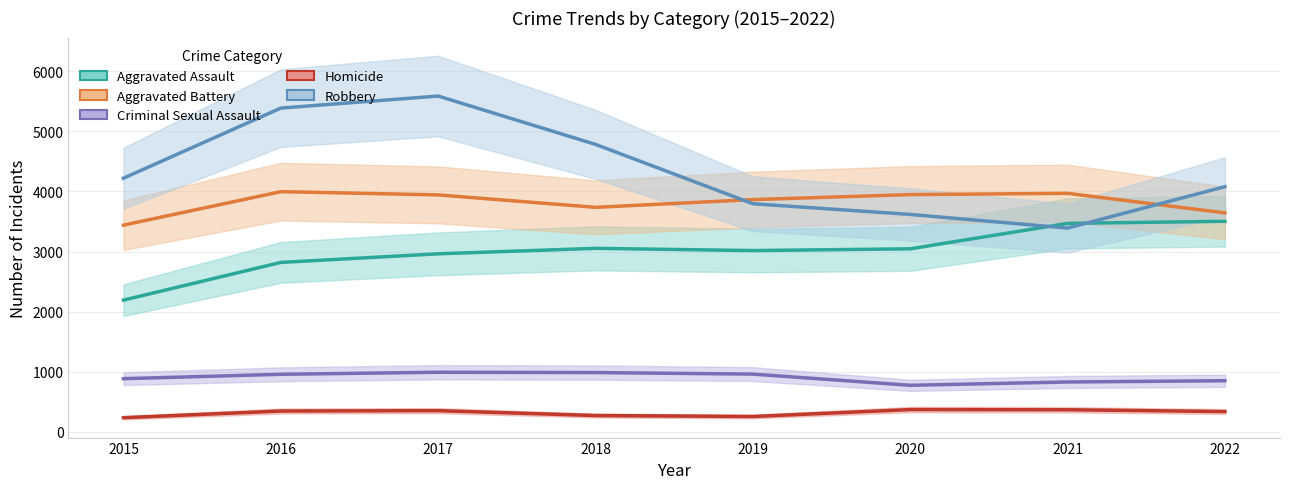

Is the value of Robbery at 2021 greater than the value of Aggravated Assault at 2020?

Yes